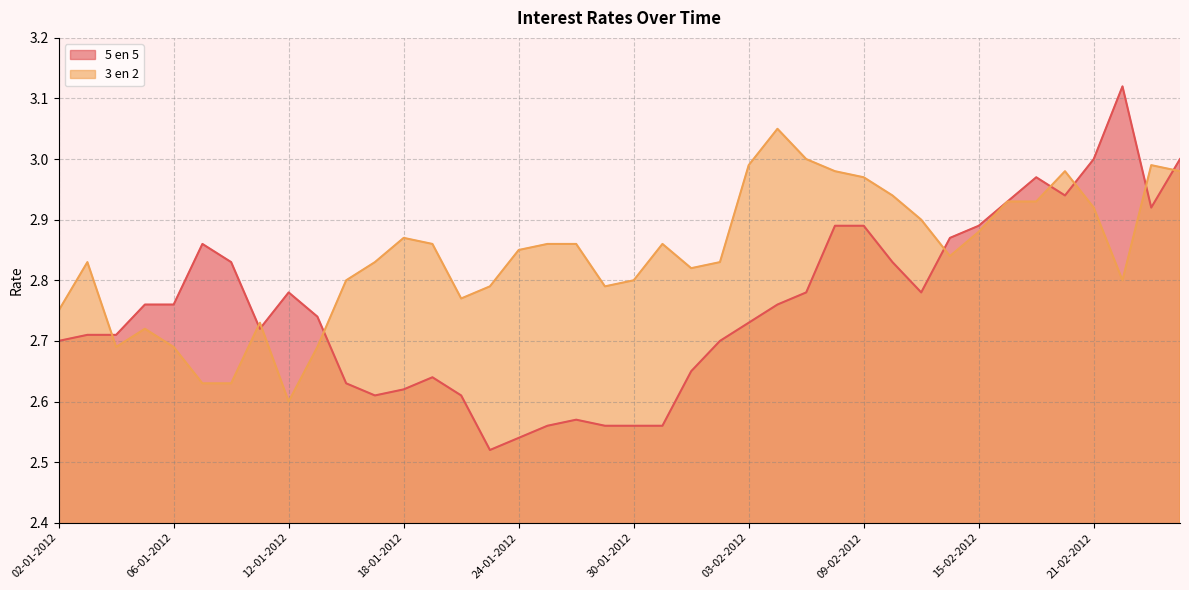

How many categories are shown in the chart?

40